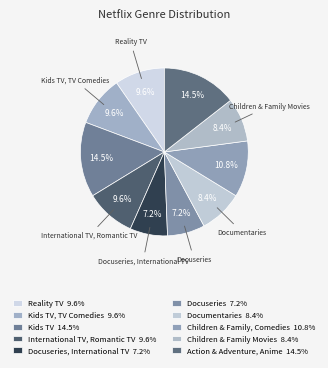

Does any single category account for the majority?

No